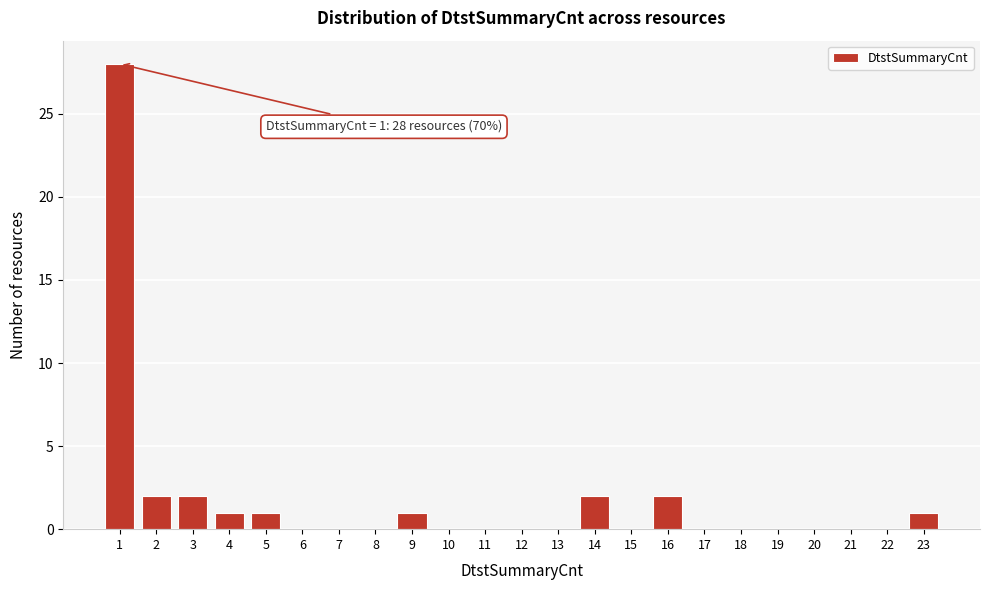

Reading left to right, list all the values displayed in this chart.

1=28	2=2	3=2	4=1	5=1	6=0	7=0	8=0	9=1	10=0	11=0	12=0	13=0	14=2	15=0	16=2	17=0	18=0	19=0	20=0	21=0	22=0	23=1